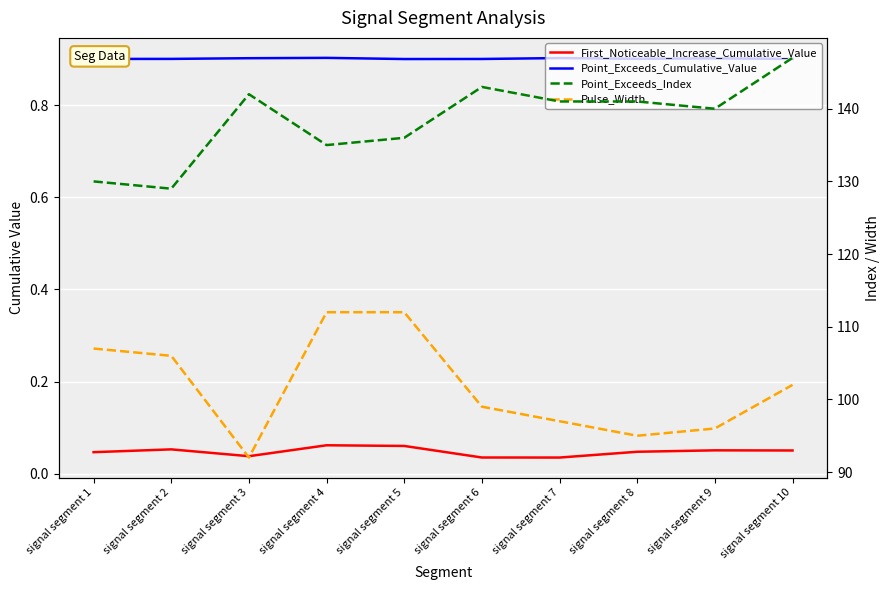

What is the value of the Pulse_Width point at the 10th from the left?

102.0